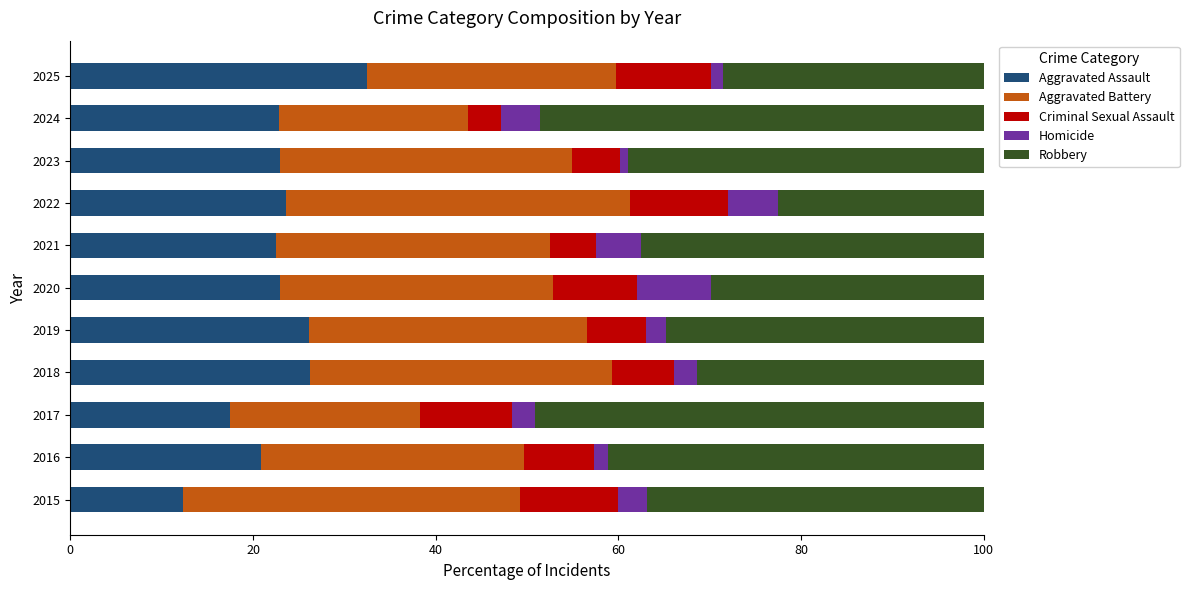

True or false: Aggravated Assault has a value of 26.1 at 2019.

True